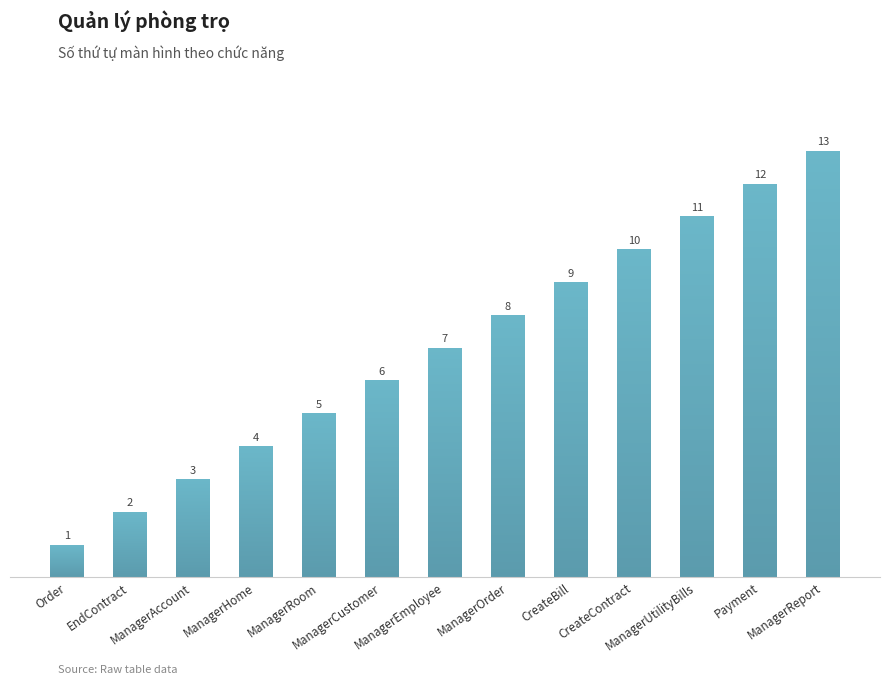

What is the change in value from ManagerEmployee to CreateBill?

+2